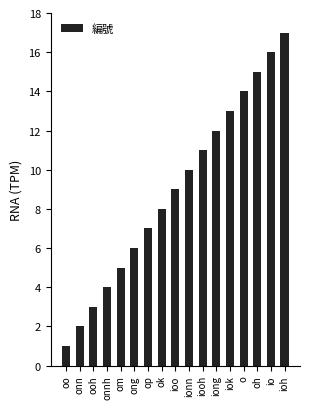

Read the value at ooh.

3